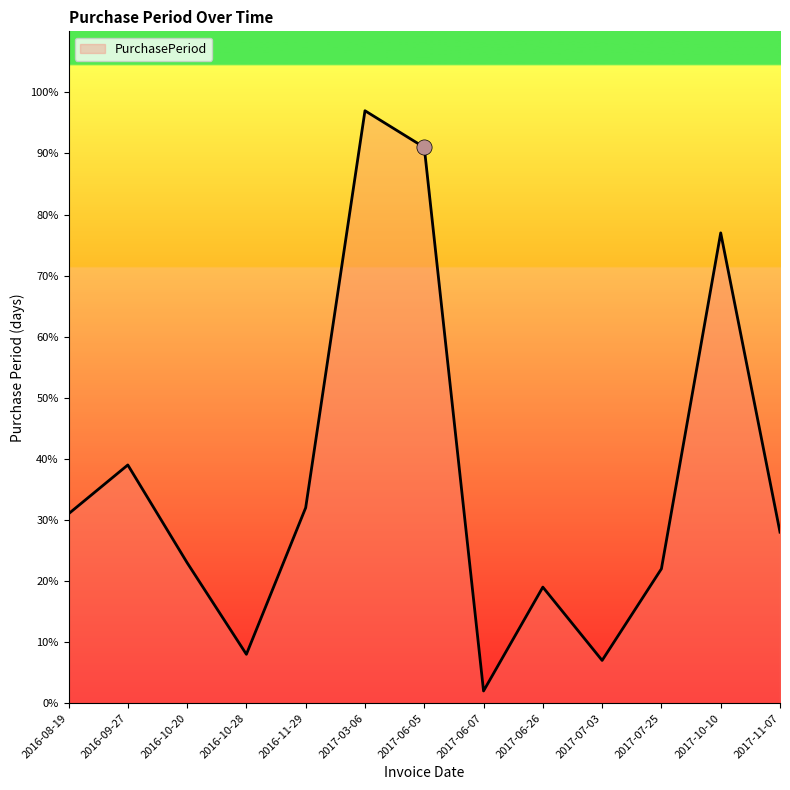

Approximately how many times larger is the value at 2016-10-28 compared to 2017-06-26?

0.4